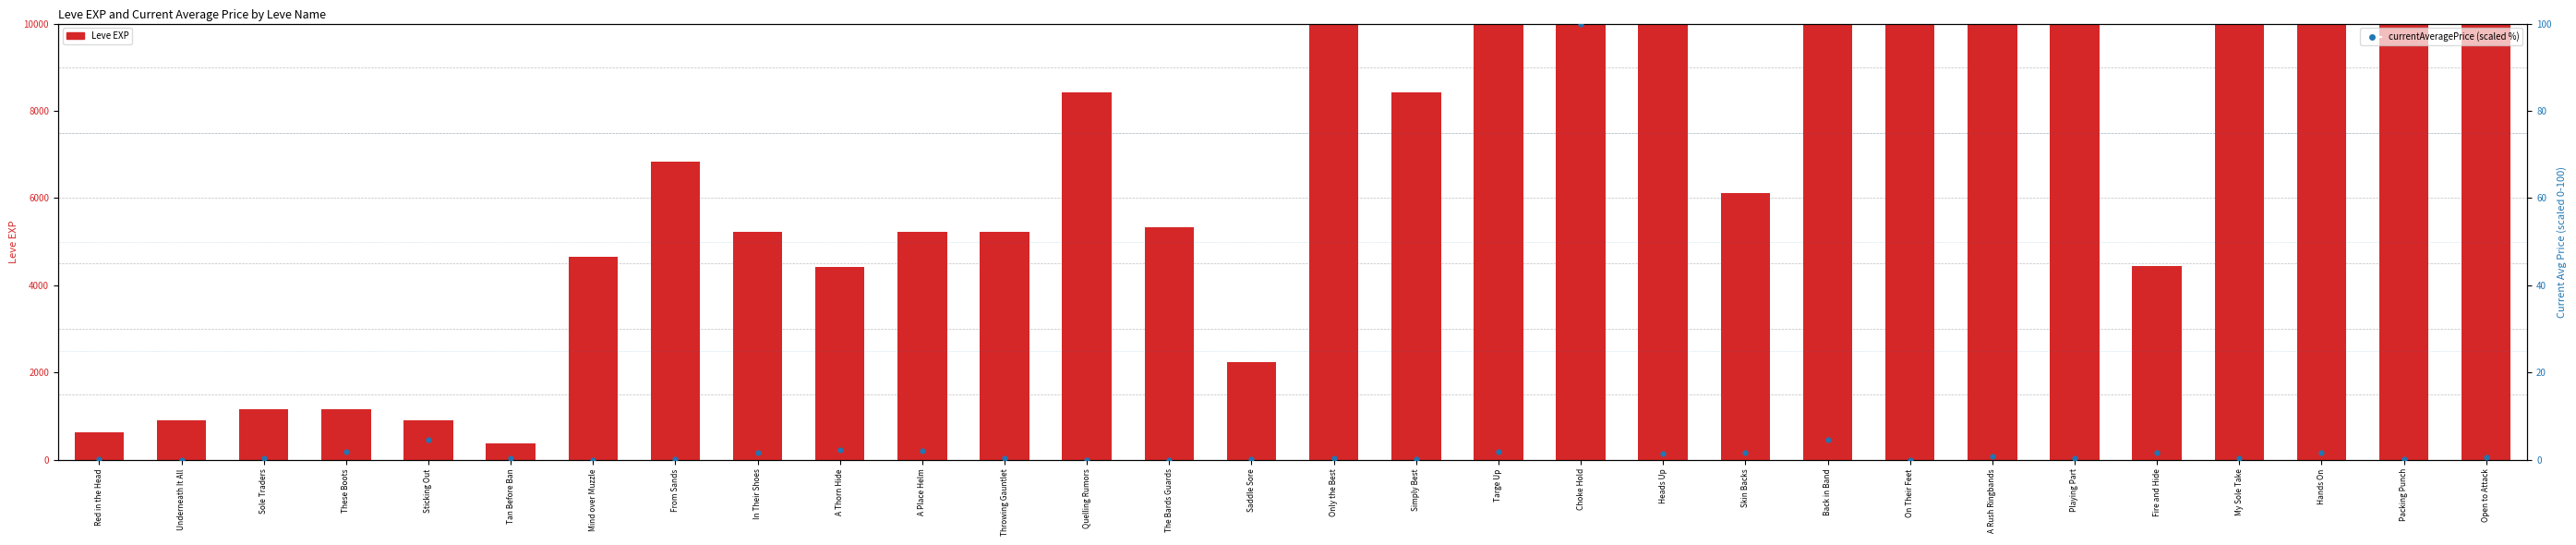

Which series contains the highest Y value?

Leve EXP